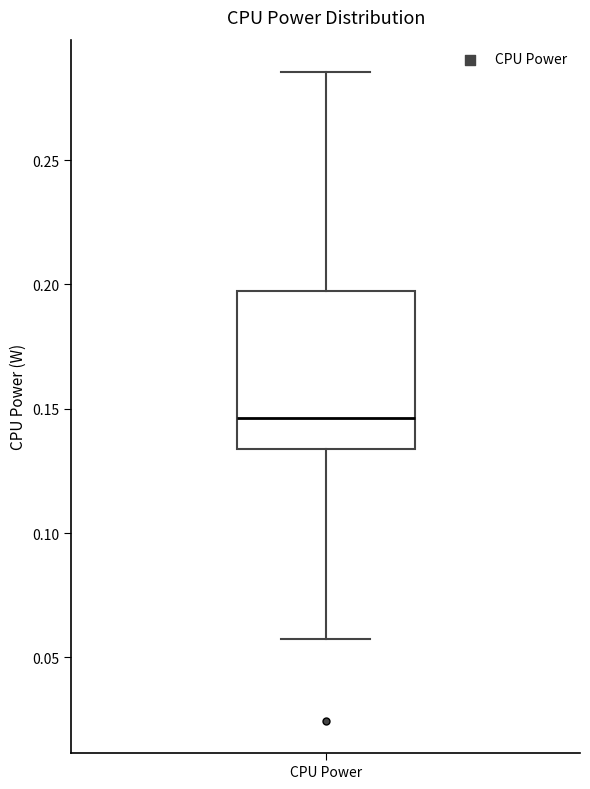

Where does the upper whisker of the box for CPU Power end on the y-axis? The values are not printed on the chart, so give them approximately, as read against the axis.

0.285